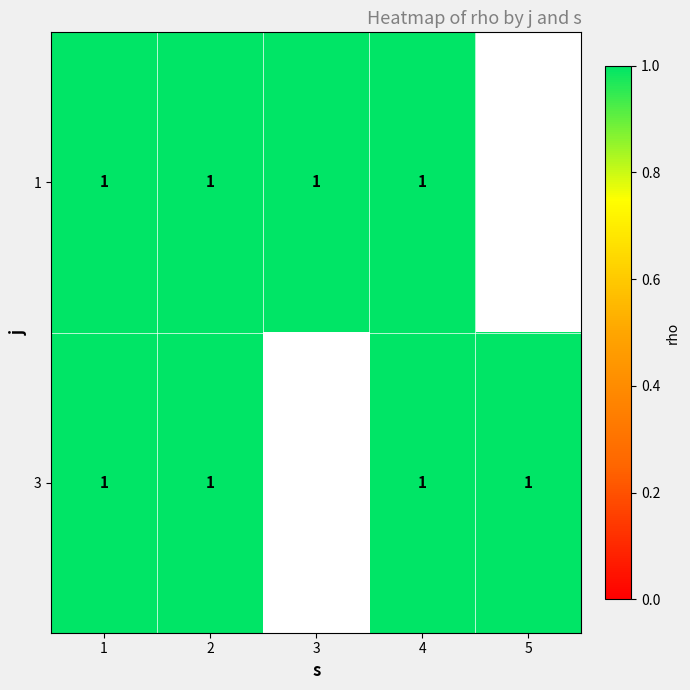

What is the sum of the 1 values at 2 and 1?

2